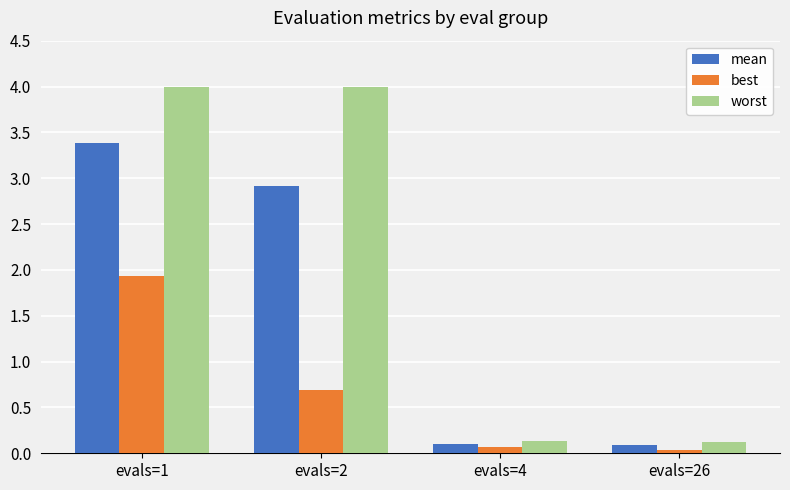

At which category is the sum across all series the highest?

evals=1